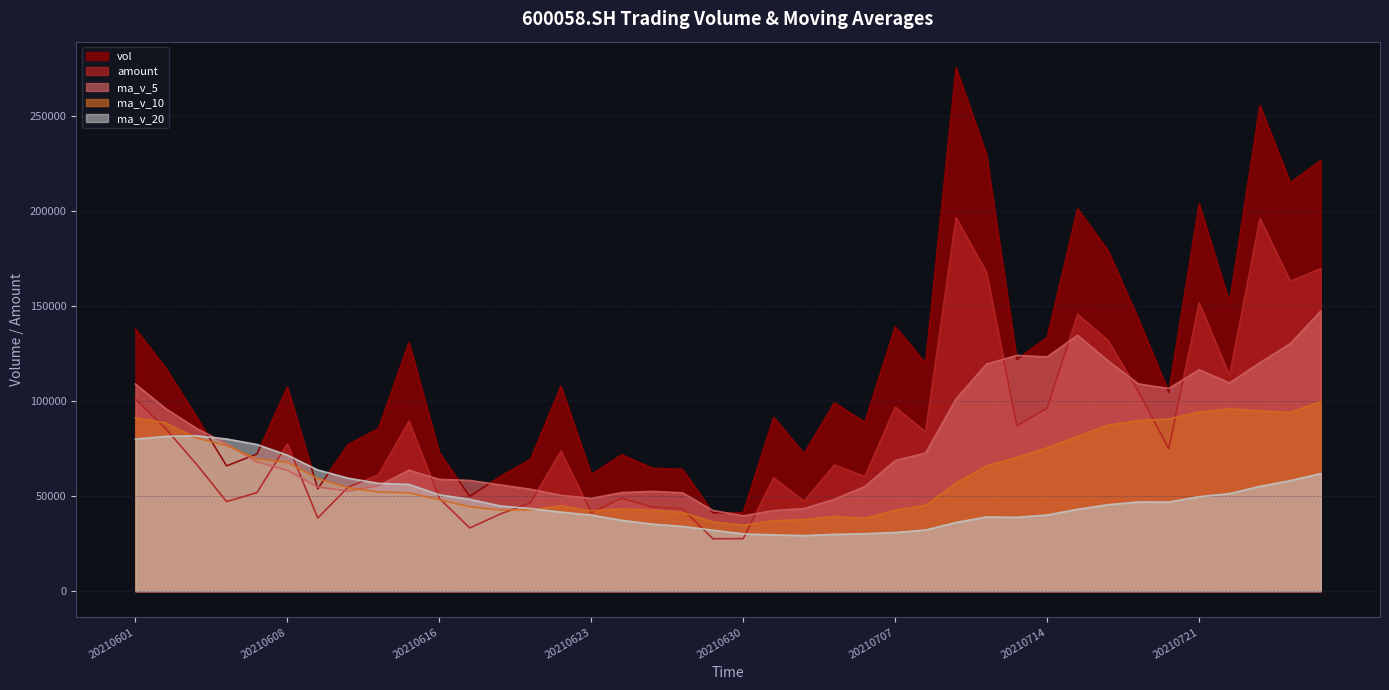

Between which two adjacent categories do amount and ma_v_20 first intersect?

20210602 and 20210603